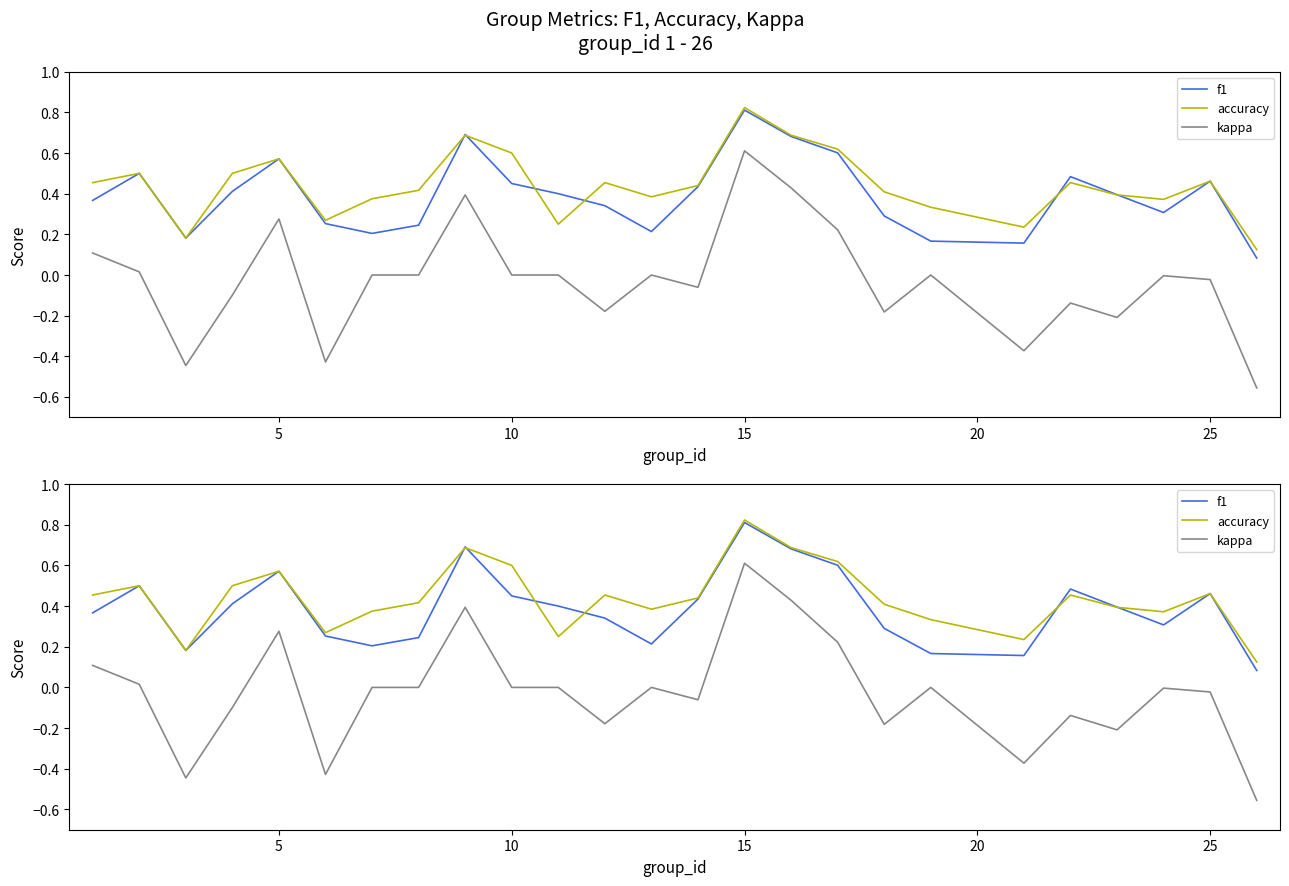

True or false: accuracy and kappa intersect in this chart.

False